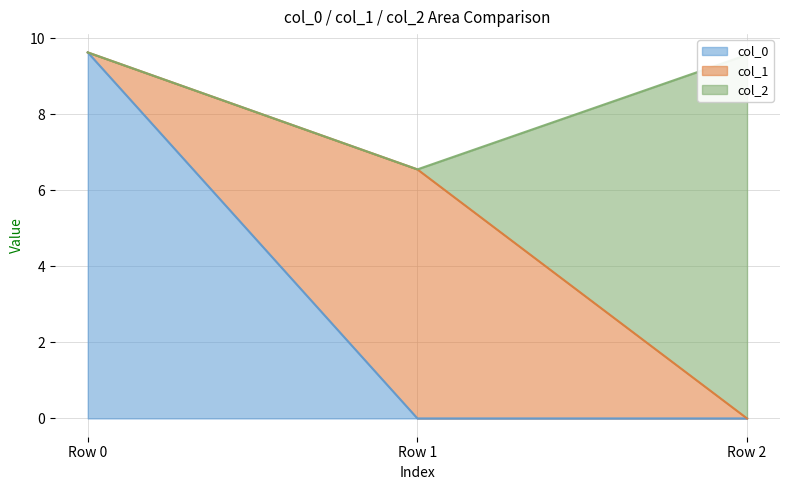

The value of col_0 at Row 2 is 5.3. True or false?

False